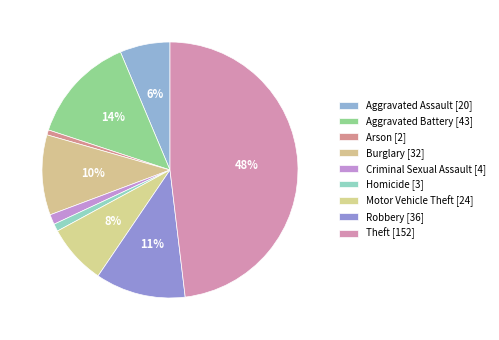

To the nearest percent, what is the combined percentage of Aggravated Battery and Theft?

62%